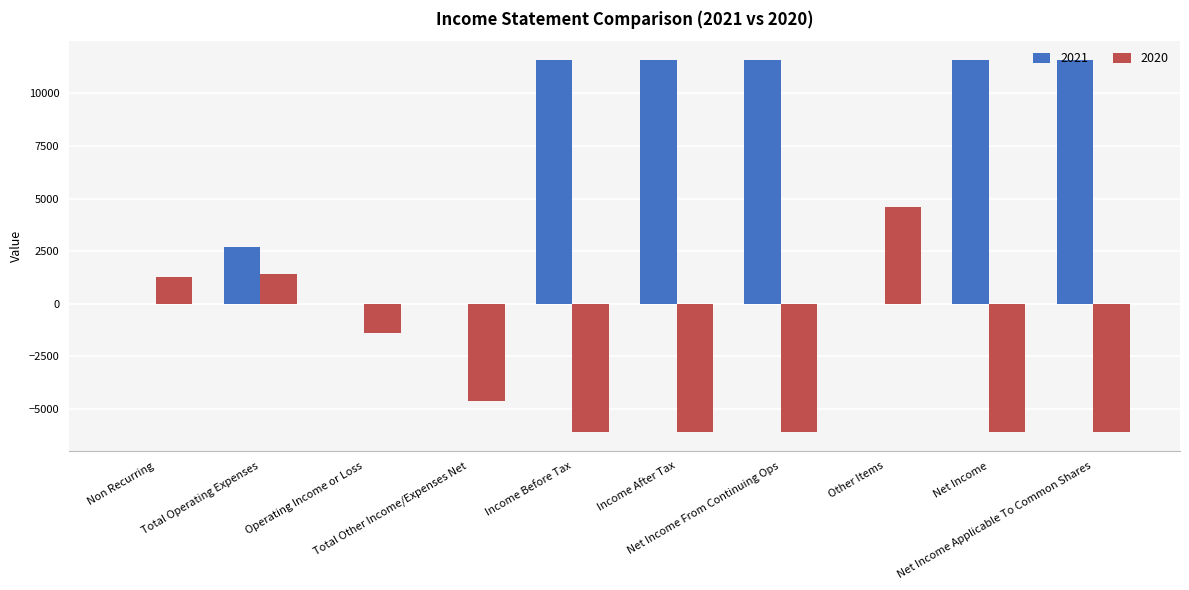

Is it true that 2021 equals 1678 at Total Operating Expenses?

False